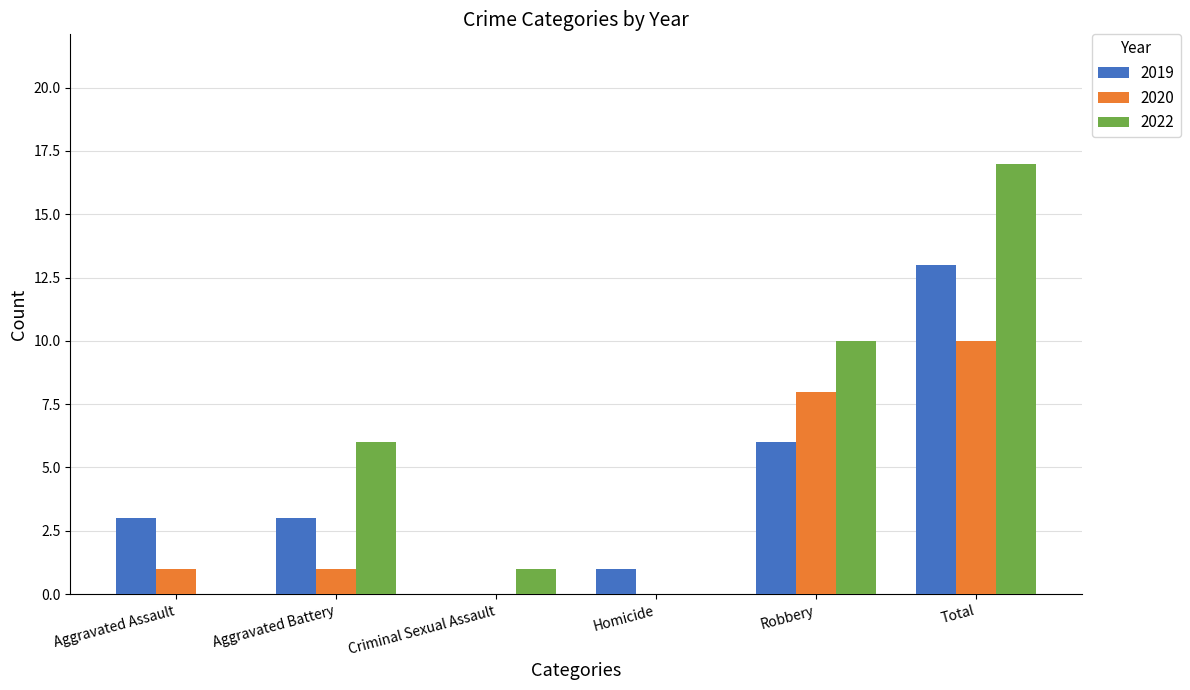

Between Aggravated Battery and Total, which series saw the biggest shift?

2022